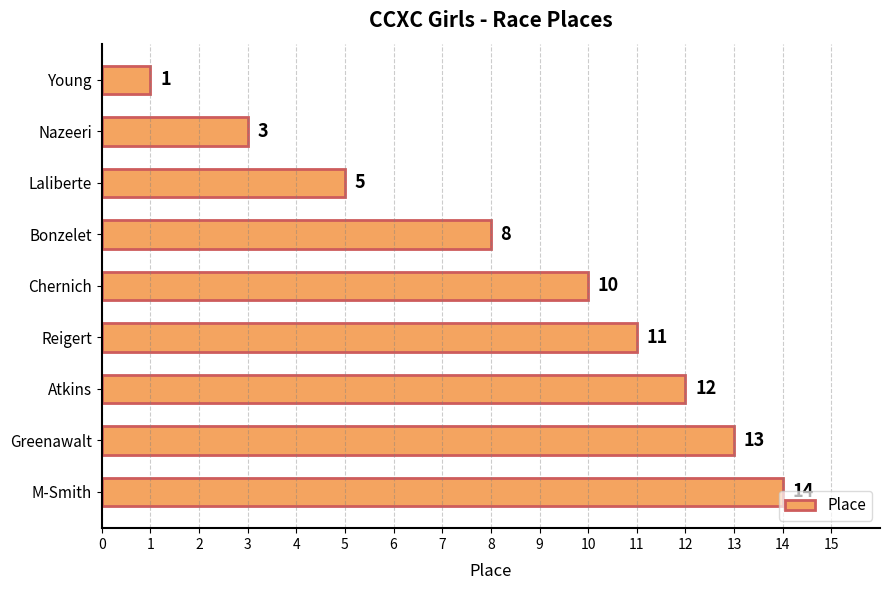

Approximately how many times larger is the value at Reigert compared to M-Smith?

0.8